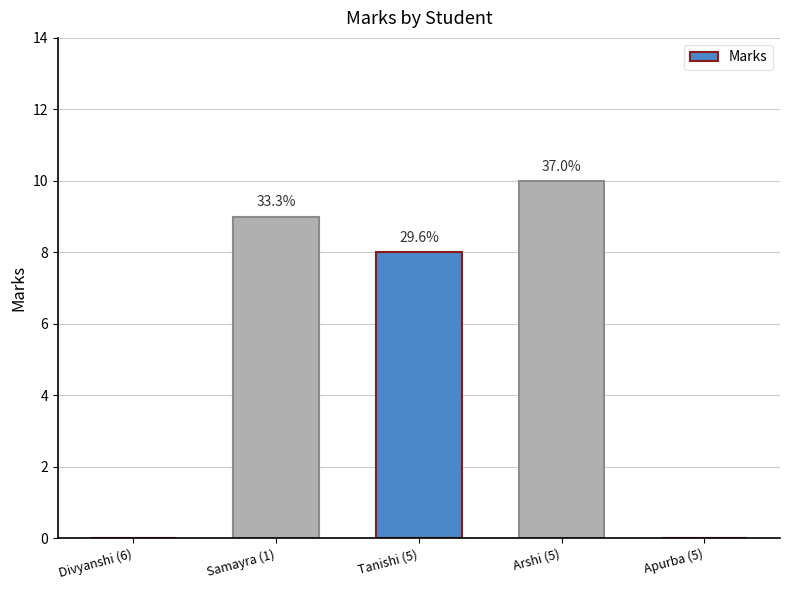

Are the bars horizontal?

No